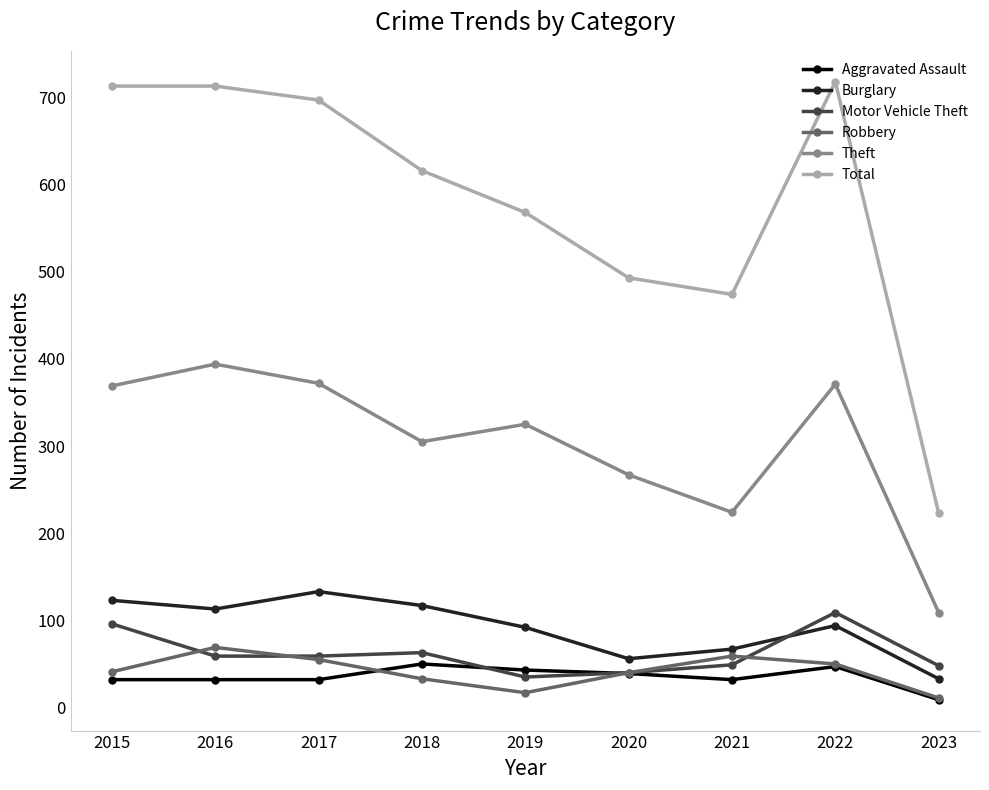

What is the difference between the second highest and minimum values in the Theft series?

263